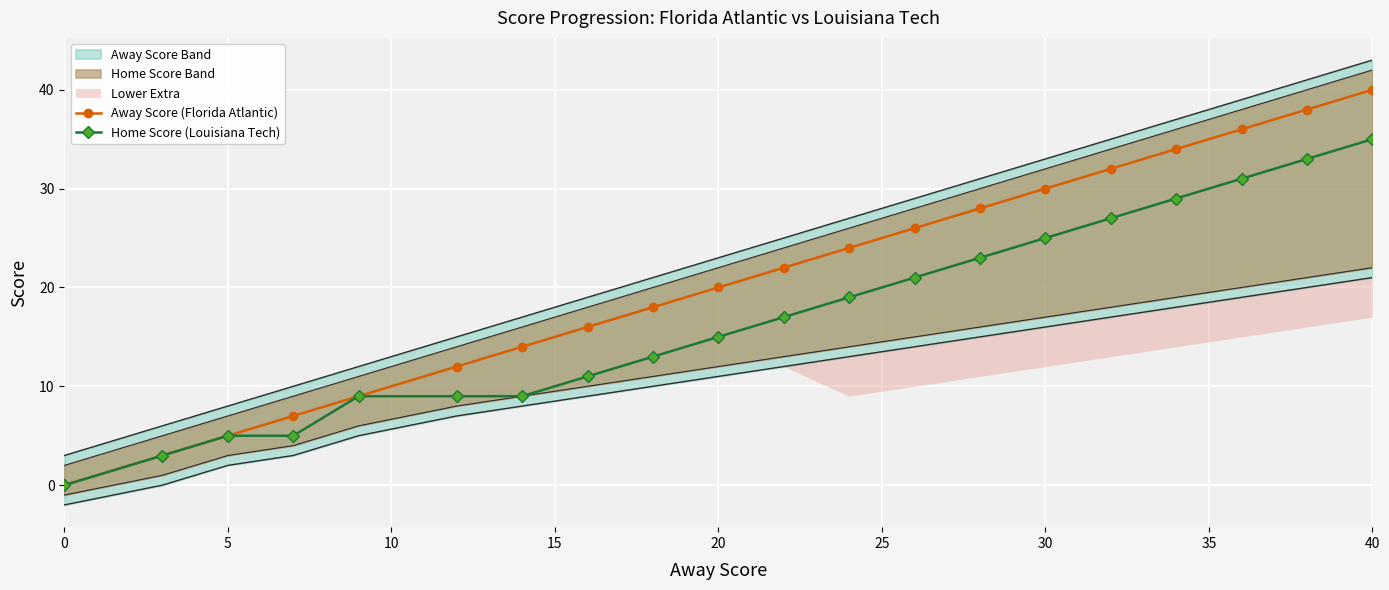

Is it true that Home Score (Louisiana Tech) equals 0 at 0?

True